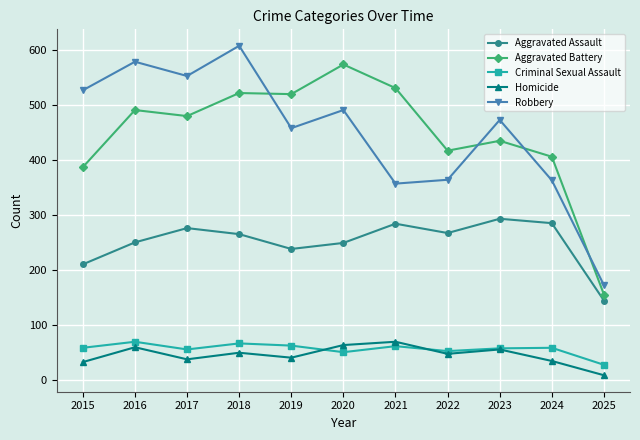

At which category does Aggravated Battery reach its first local valley?

2017